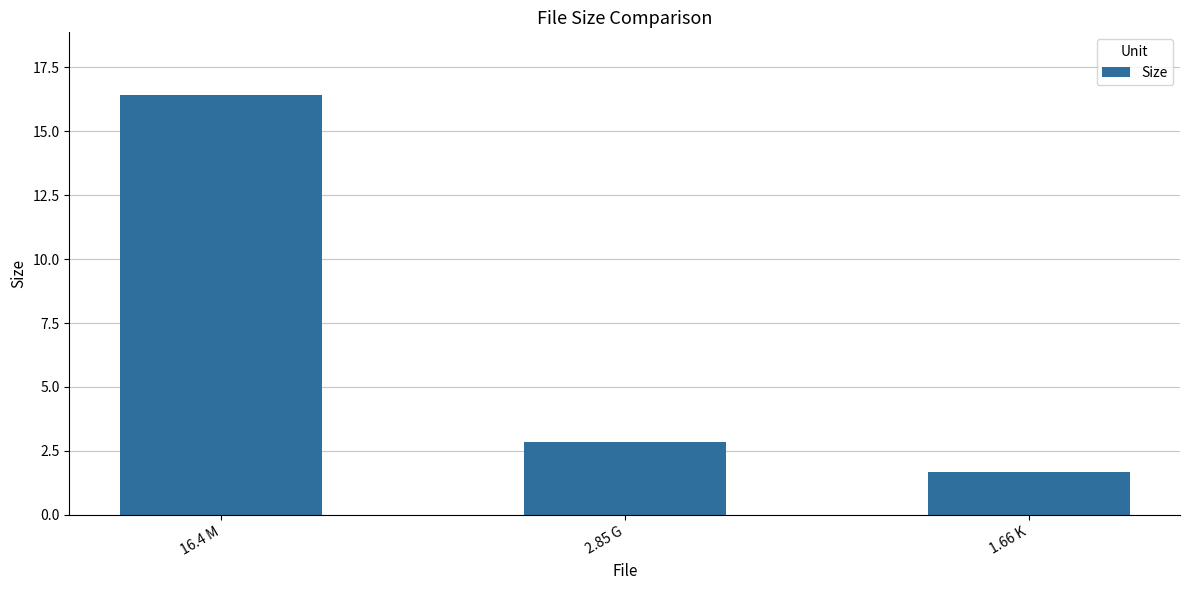

Reading left to right, transcribe all the data shown in this chart.

16.4	2.9	1.7